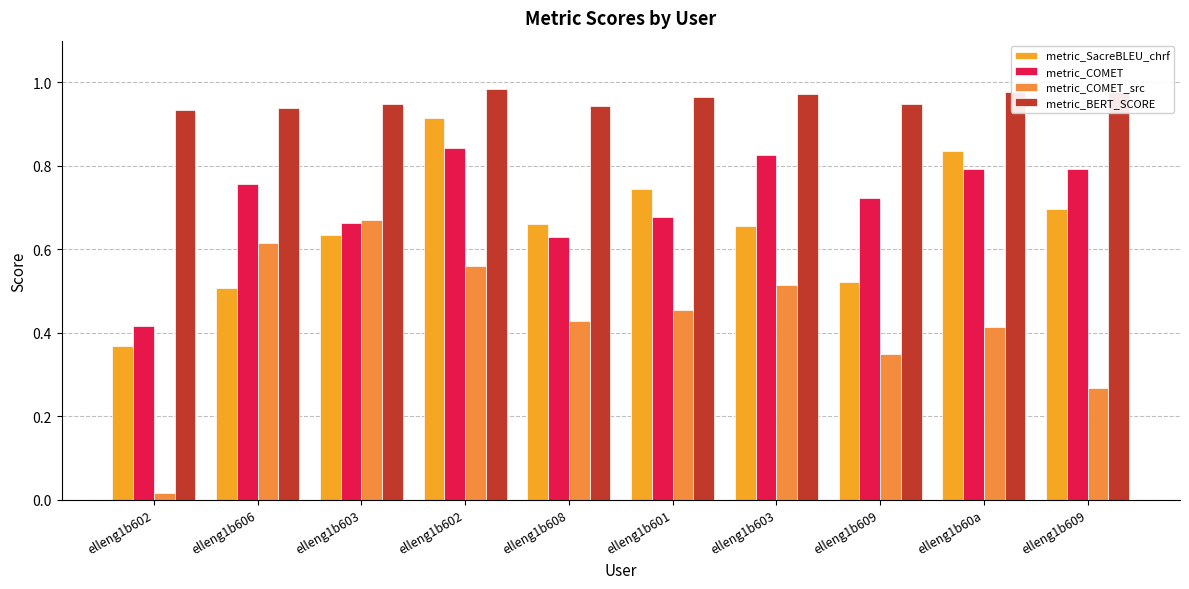

How many bars are there in each group?

4